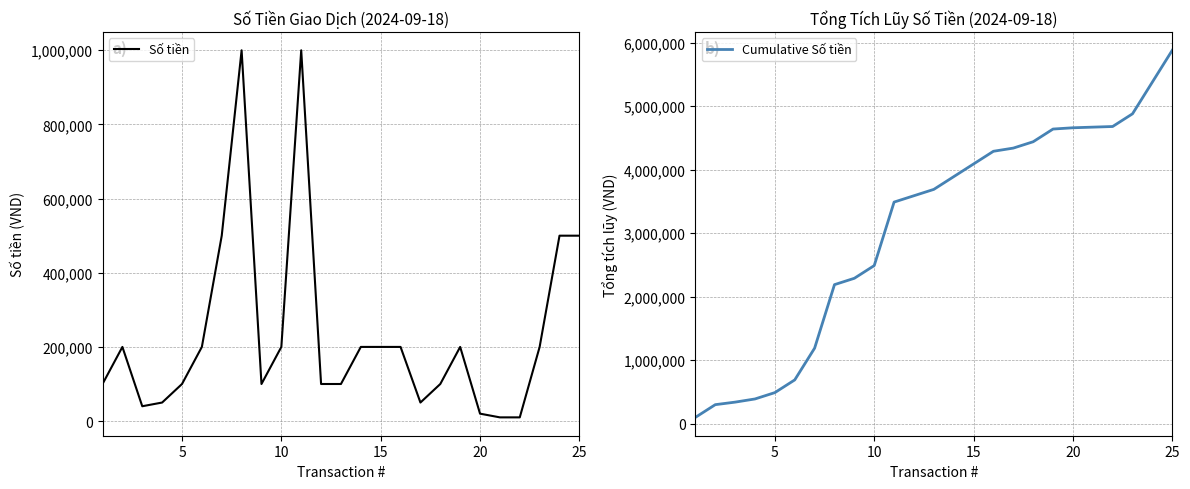

Does the chart have visible grid lines?

Yes